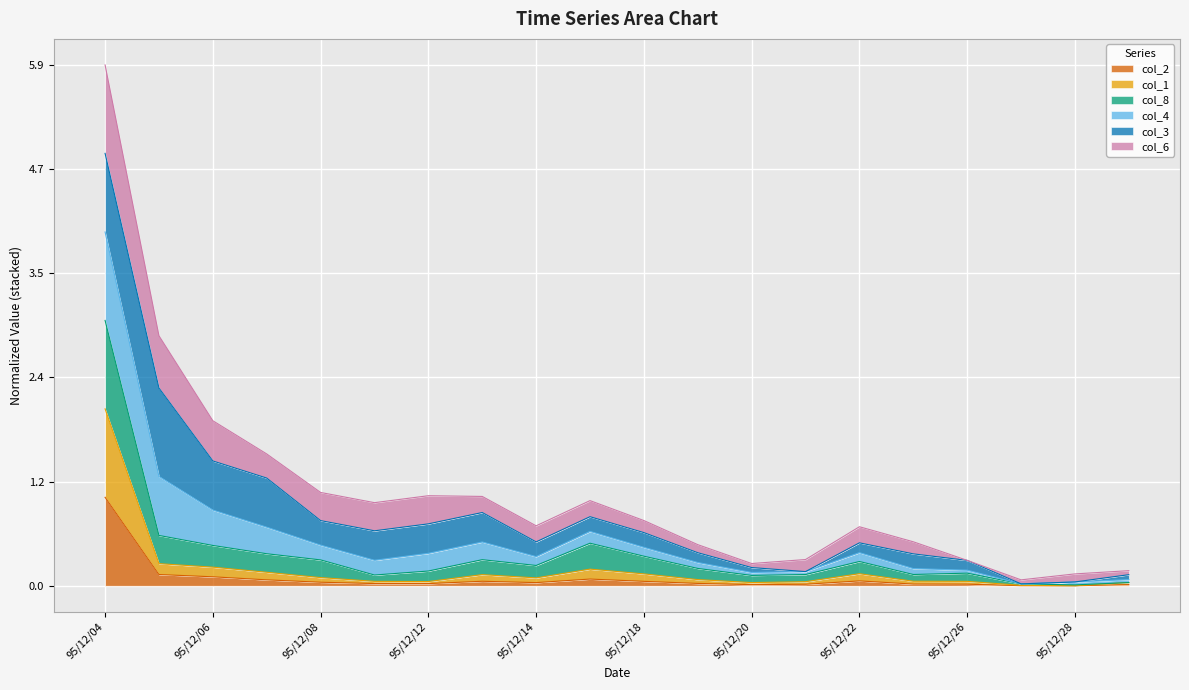

At which category is the sum across all series the highest?

95/12/04